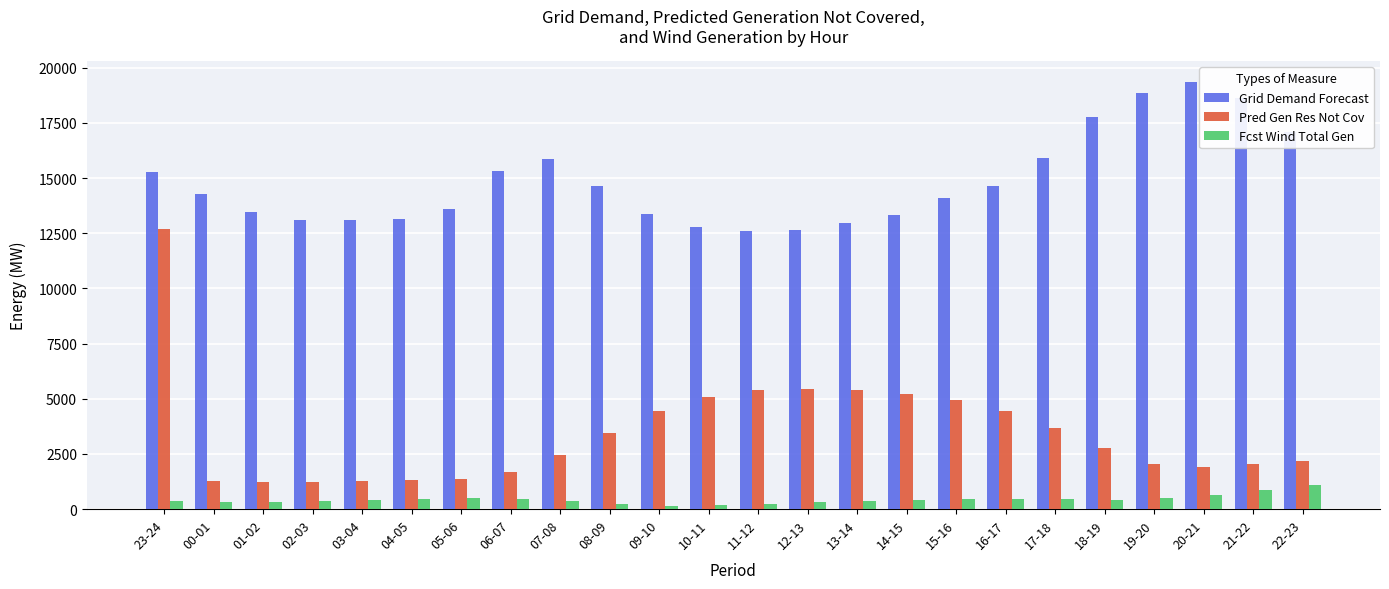

What is the sum of the Grid Demand Forecast values at 02-03 and 23-24?

28412